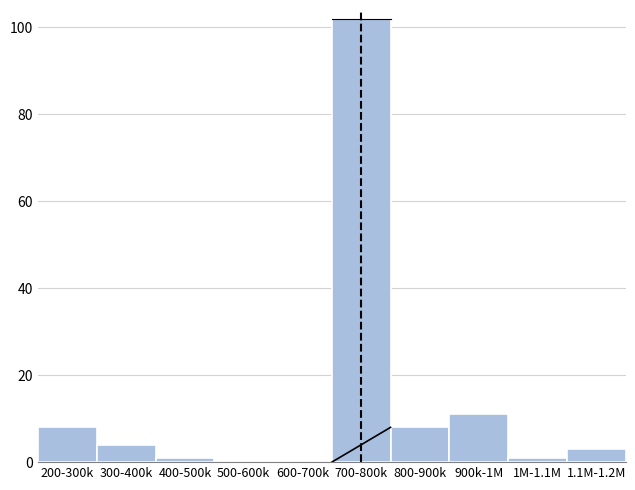

Reading left to right, extract all data points from this chart.

200-300k=8	300-400k=4	400-500k=1	500-600k=0	600-700k=0	700-800k=102	800-900k=8	900k-1M=11	1M-1.1M=1	1.1M-1.2M=3